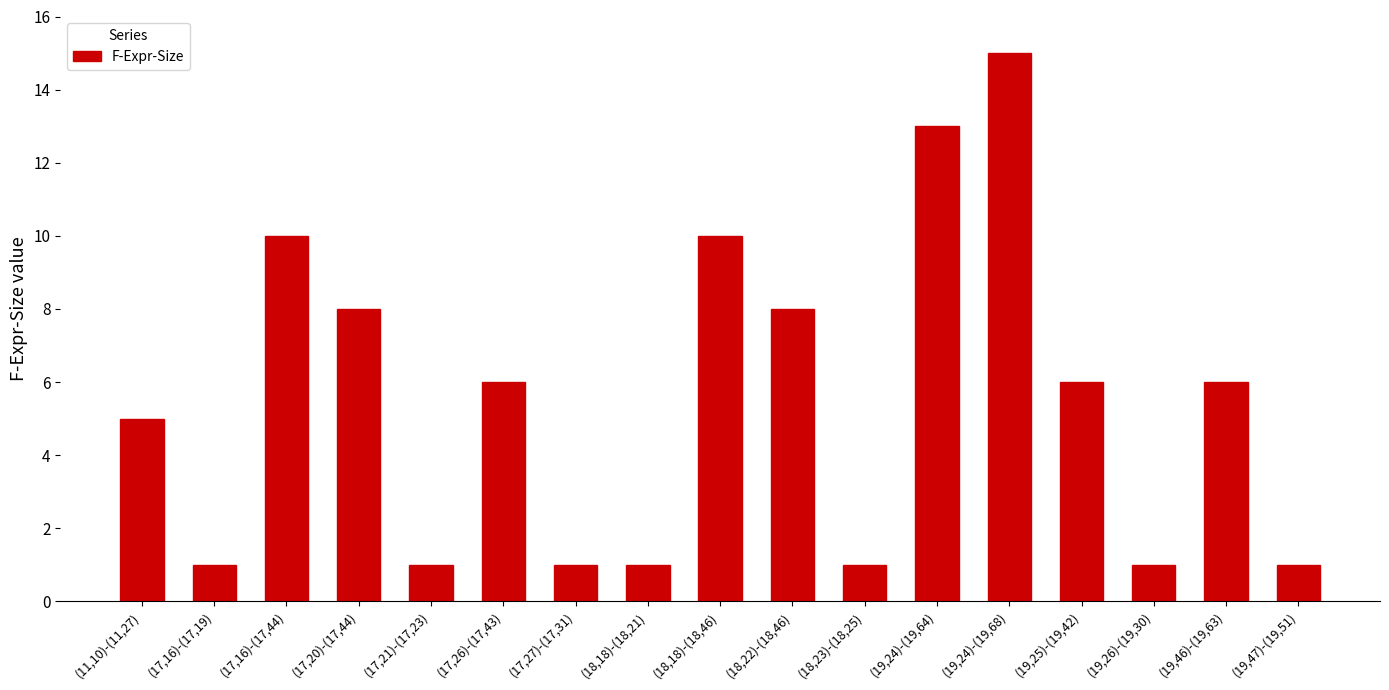

What is the value of the 14th bar from the left?

6